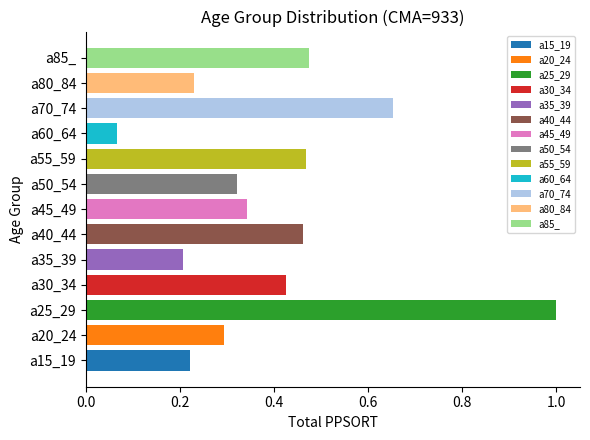

Are the bars grouped side by side (vs. stacked)?

No